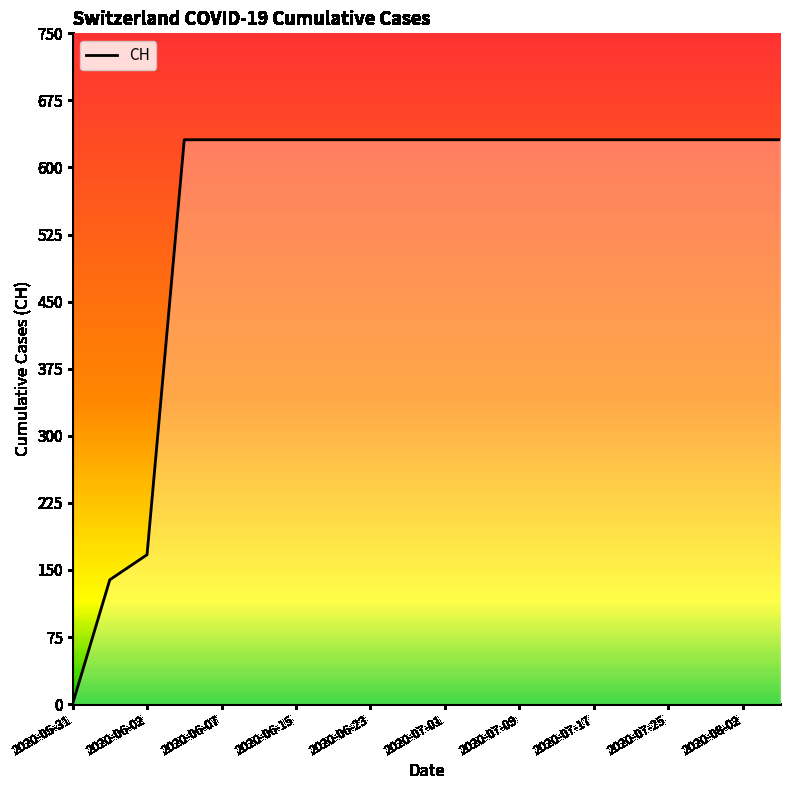

What is the difference between the maximum and minimum values?

631